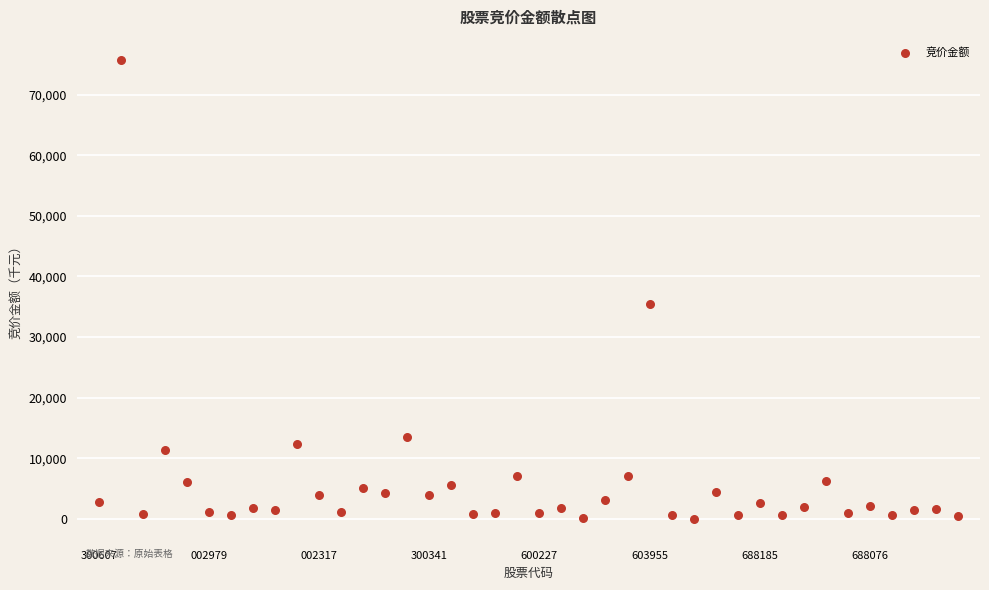

What Y value in the scatter plot is closest to 37877?

35372.1